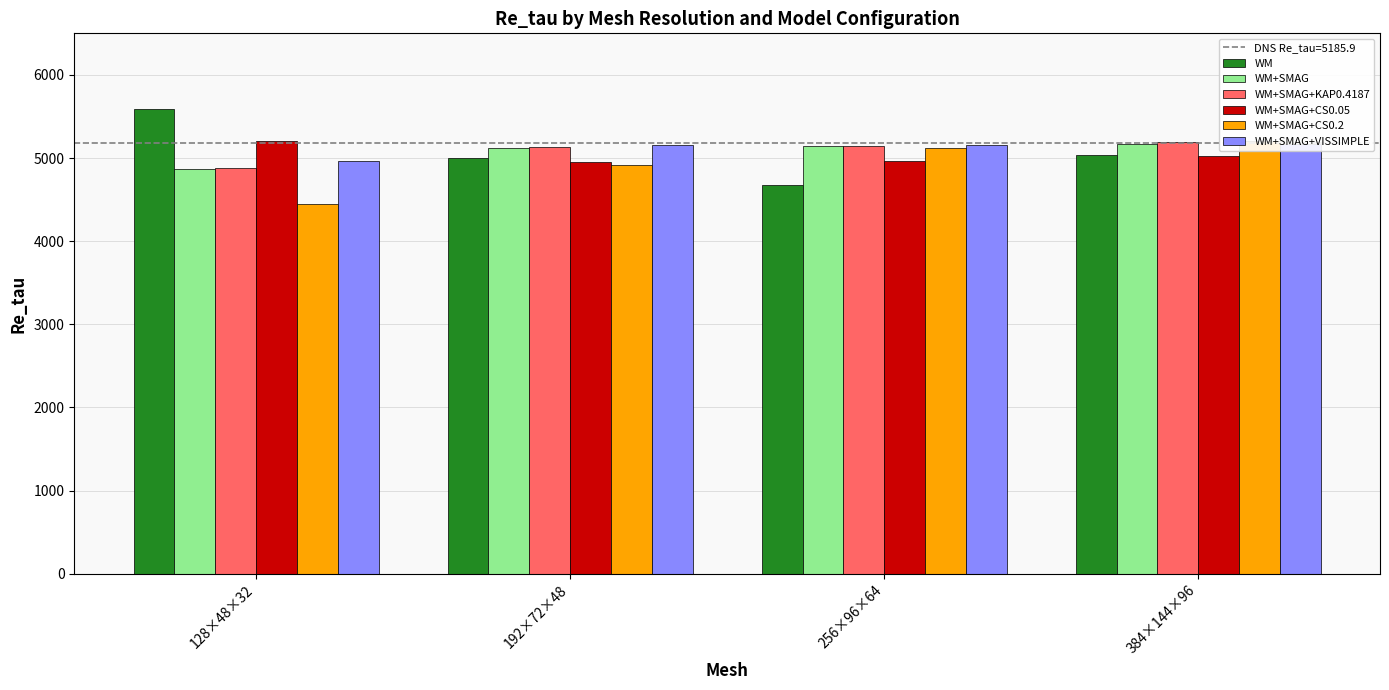

What is the smallest value displayed?

4449.5